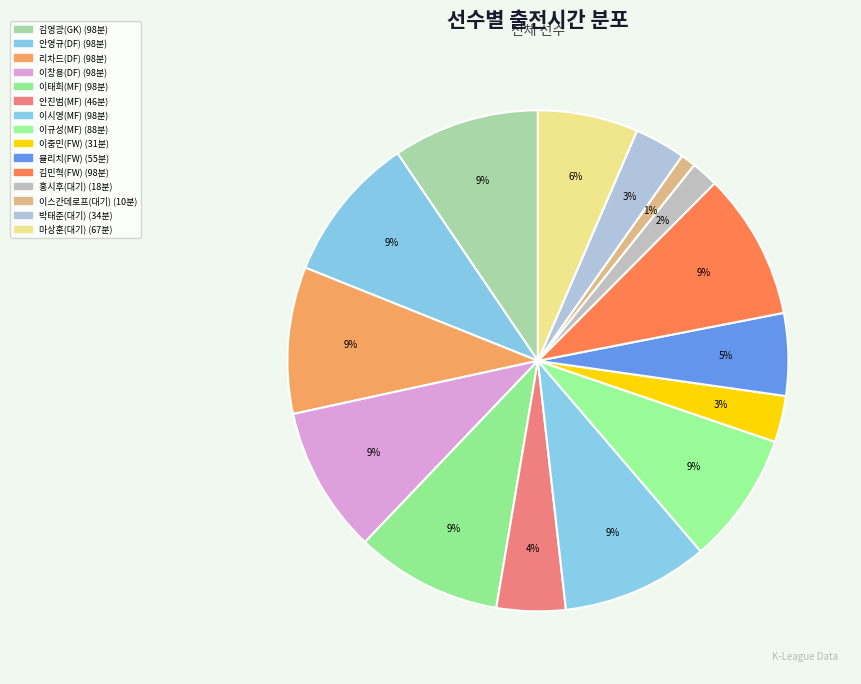

Count the number of slices in the pie.

15